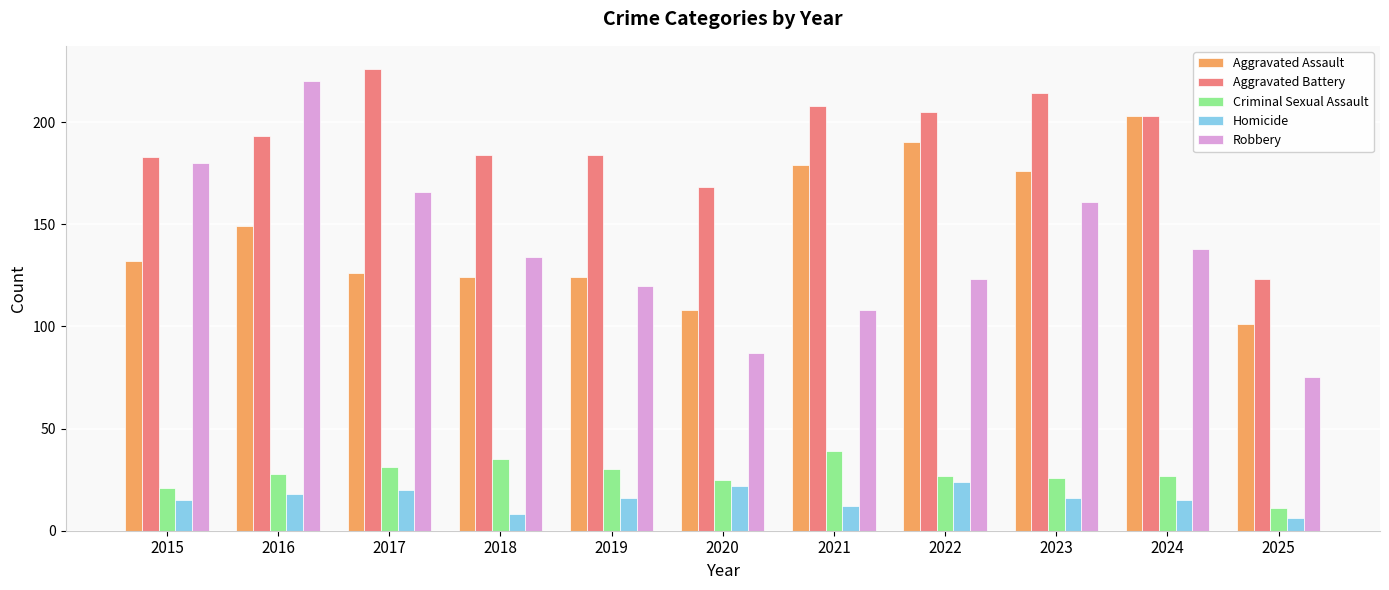

What is the difference between the second highest and second lowest values in the Aggravated Battery series?

46